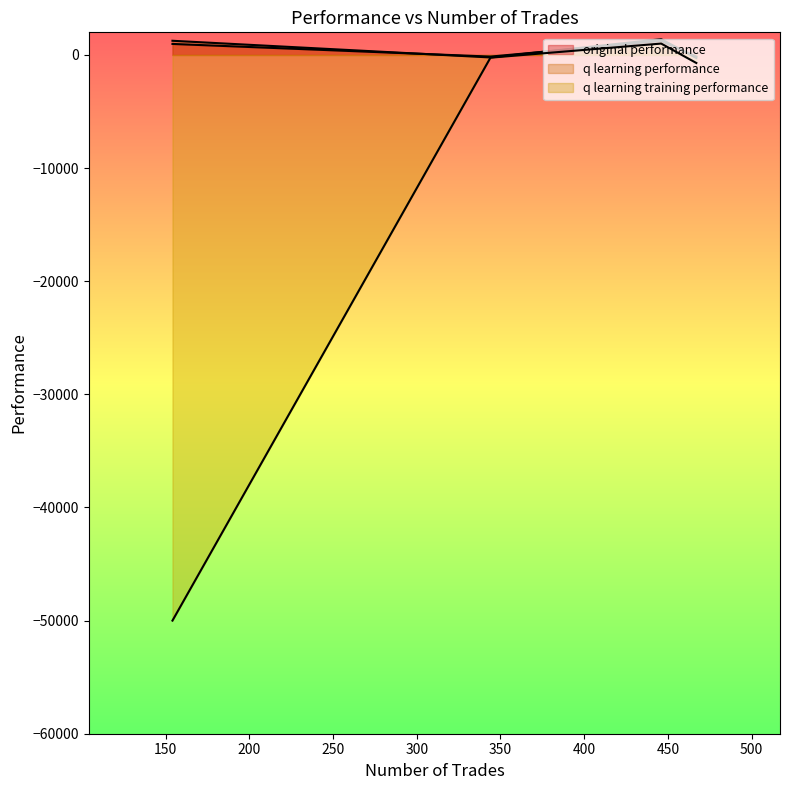

What is the average value of the q learning performance series?

479.3